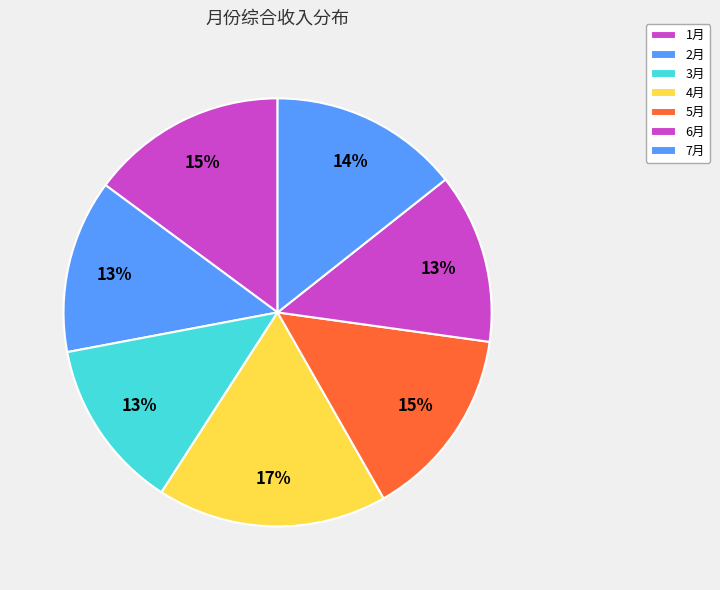

True or false: 3月 accounts for 19% of the total.

False